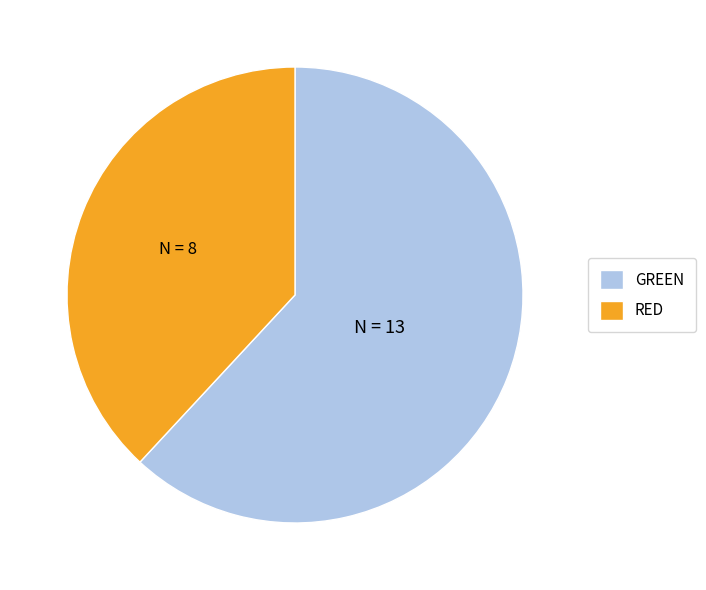

Combined, do GREEN and RED account for over 50%?

Yes